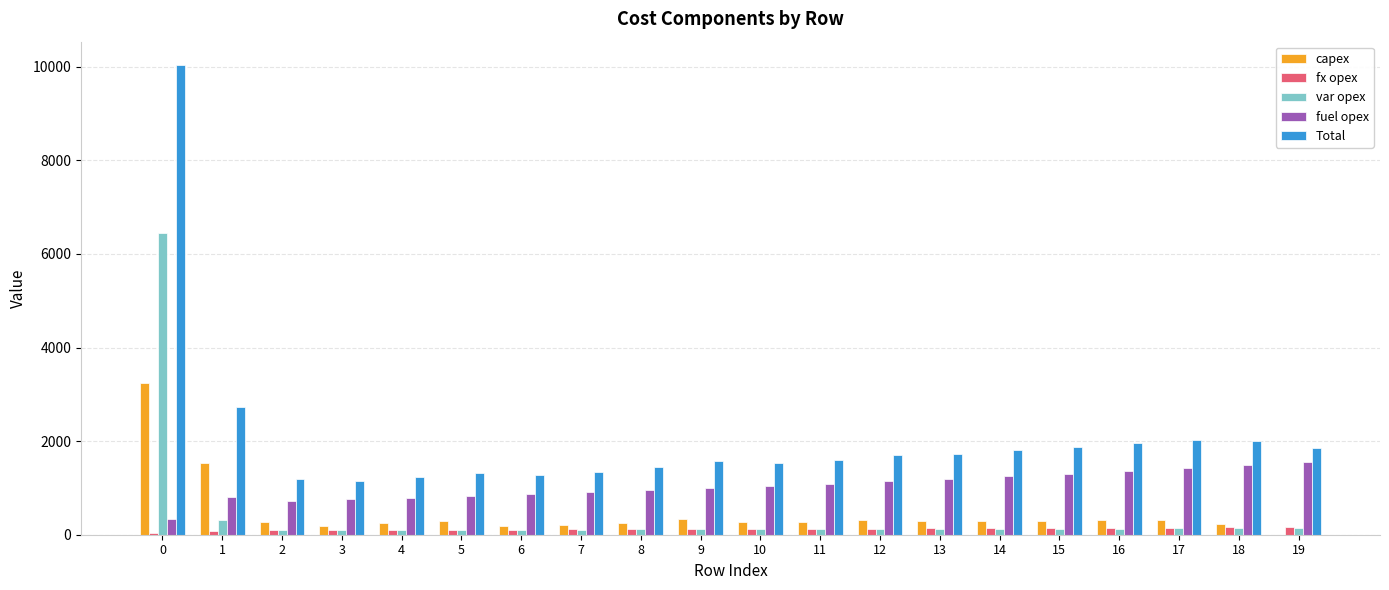

Are the bars grouped side by side (vs. stacked)?

Yes